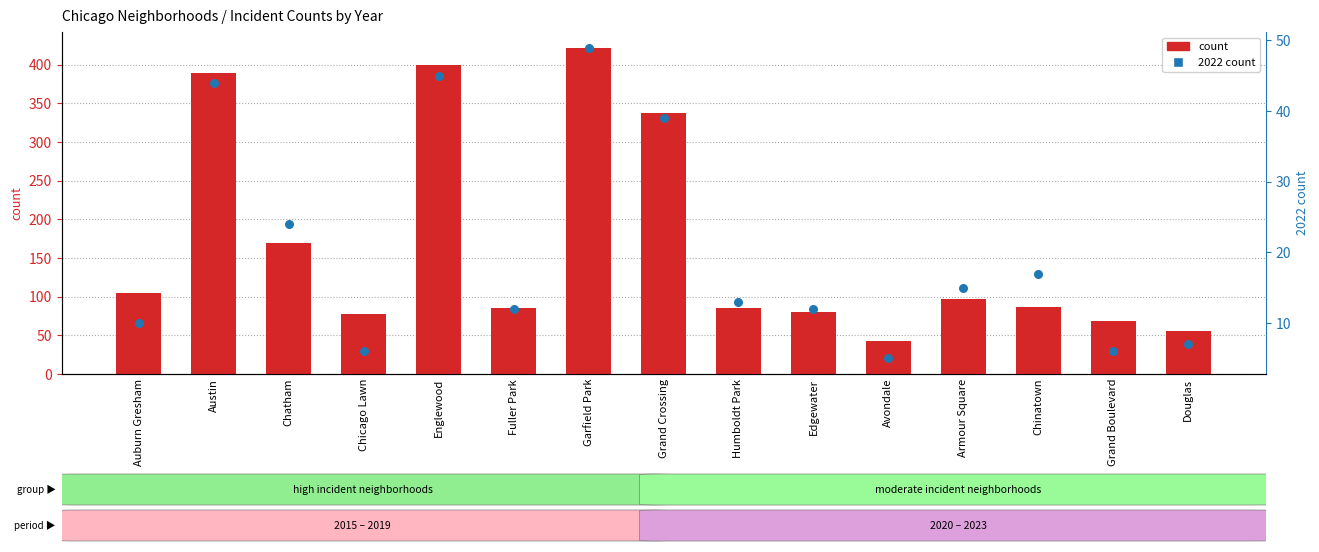

Which series reaches the maximum Y coordinate?

count